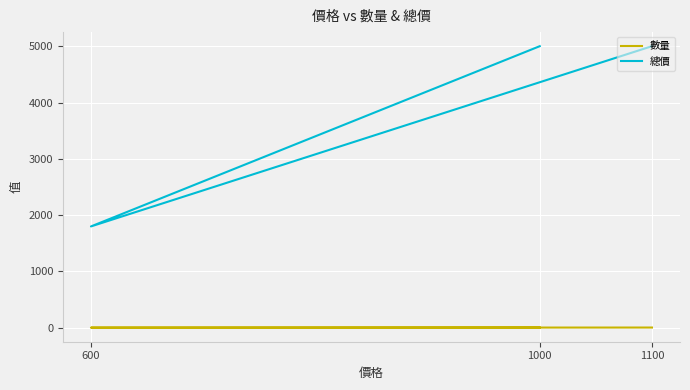

At which label is 總價 closest to 3400?

1000